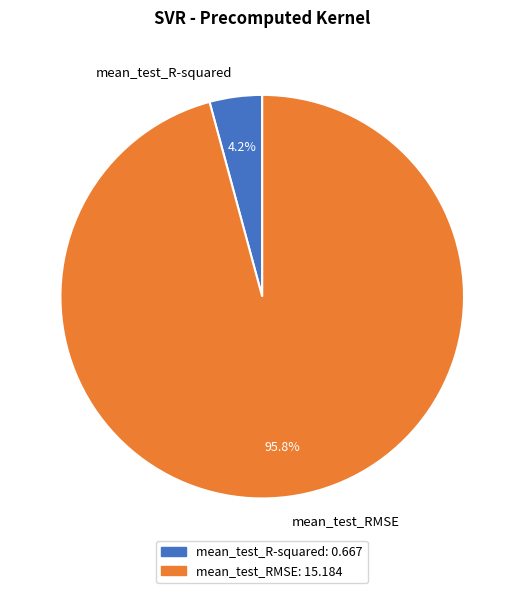

How many segments does this pie chart have?

2